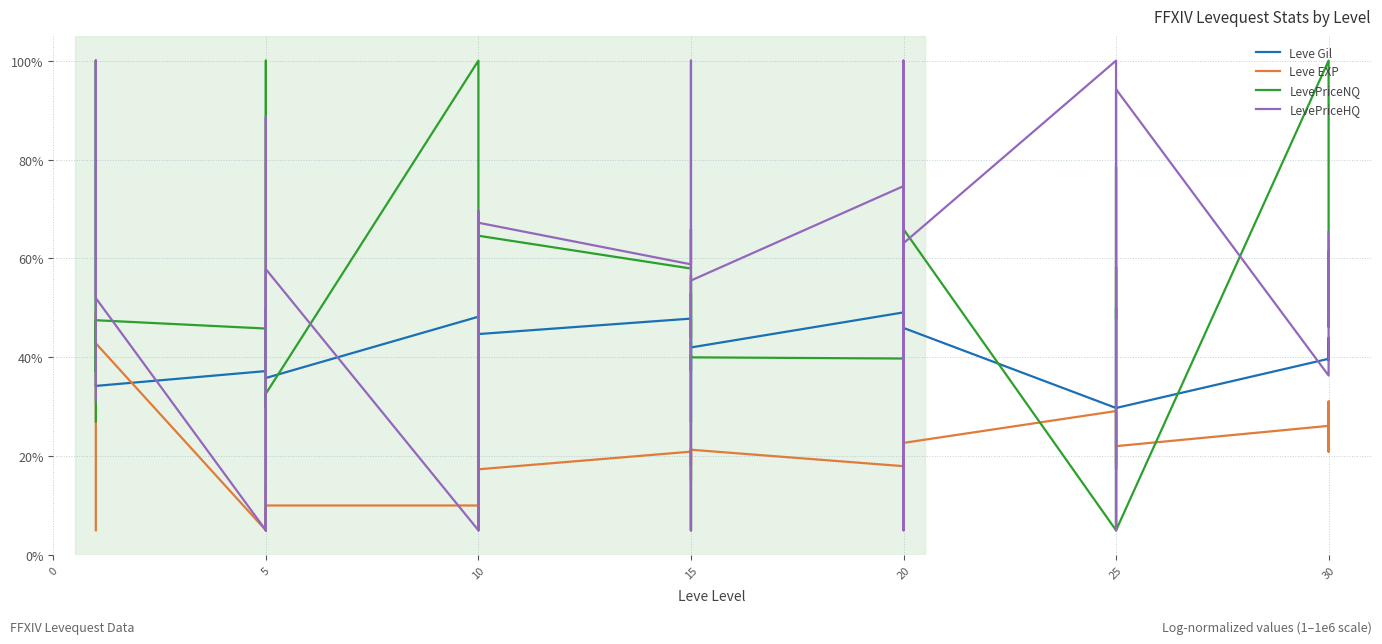

How many data points in LevePriceNQ are above 49?

21